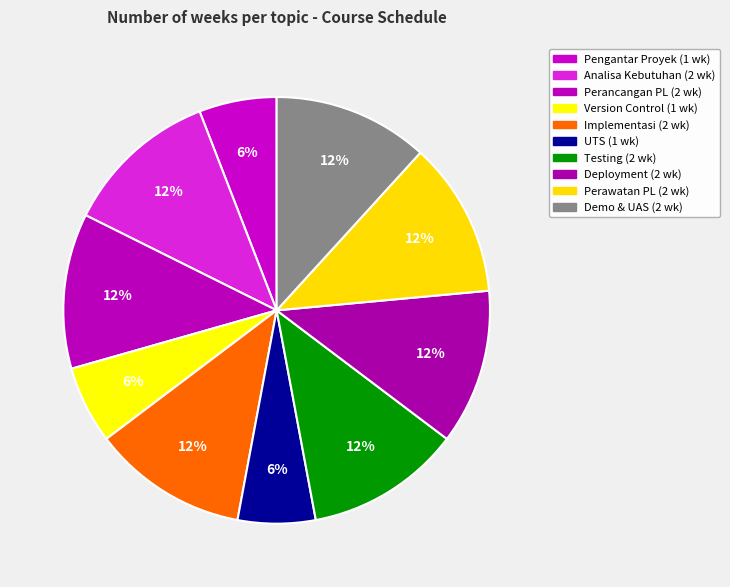

Count the number of slices in the pie.

10